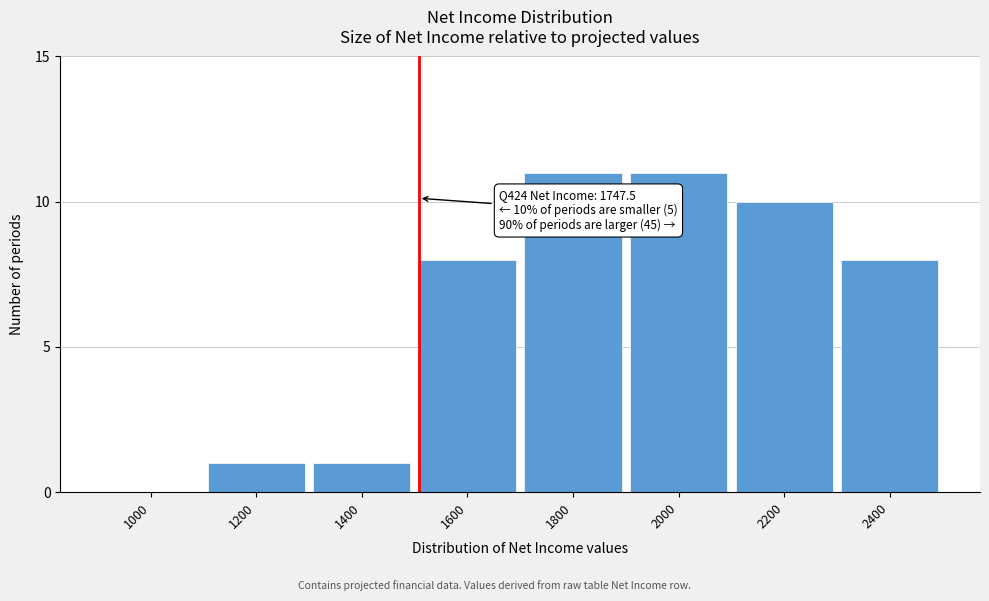

Reading left to right, list all the values displayed in this chart.

1000=0	1200=1	1400=1	1600=8	1800=11	2000=11	2200=10	2400=8